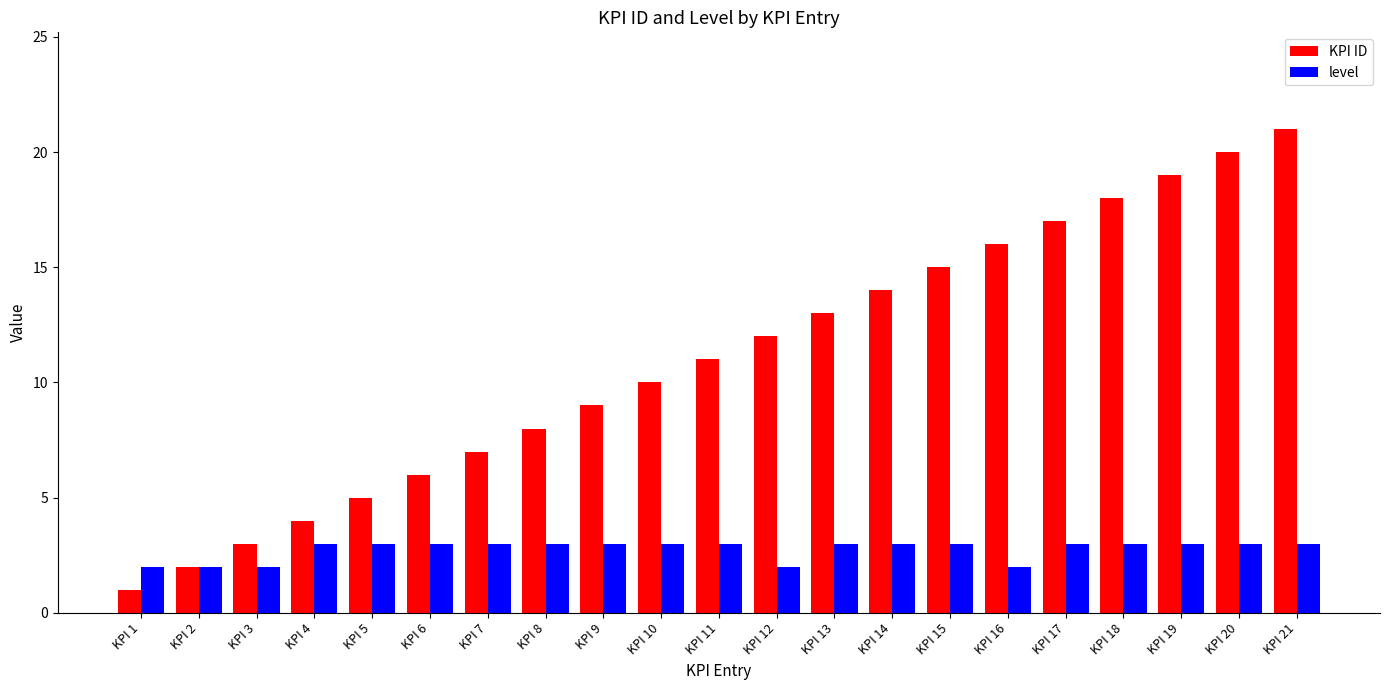

Where is KPI ID nearest to the value 11?

KPI 11